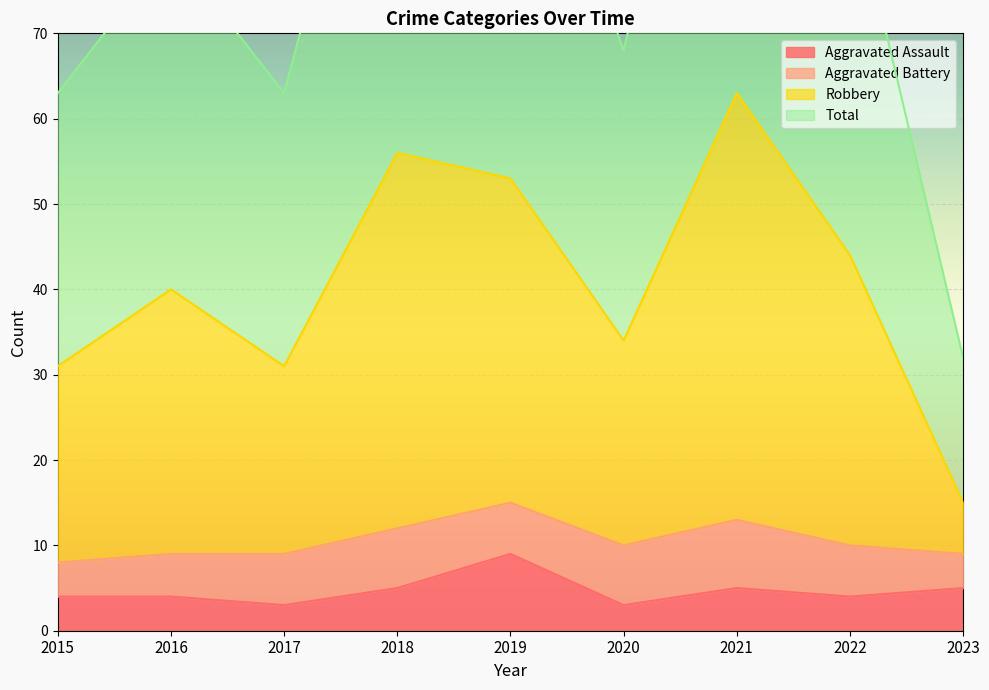

True or false: Aggravated Assault has a value of 4 at 2015.

True